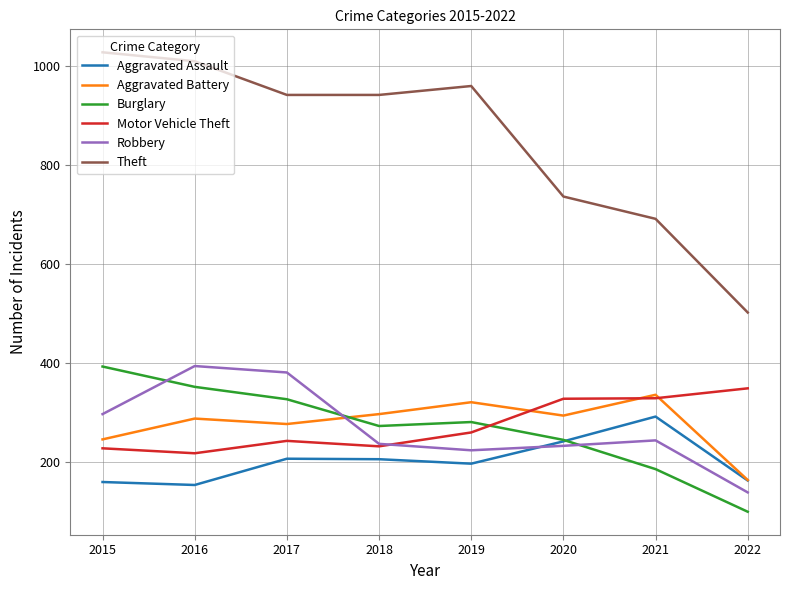

Is the value of Theft at 2019 greater than the value of Burglary at 2020?

Yes